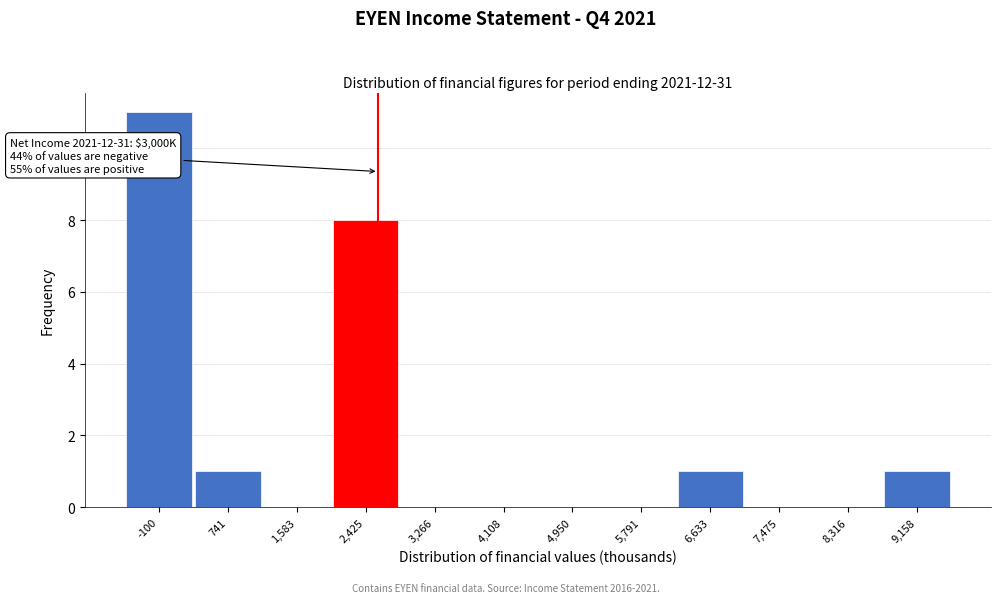

Reading left to right, transcribe all the data shown in this chart.

-100=11	741=1	1,583=0	2,425=8	3,266=0	4,108=0	4,950=0	5,791=0	6,633=1	7,475=0	8,316=0	9,158=1